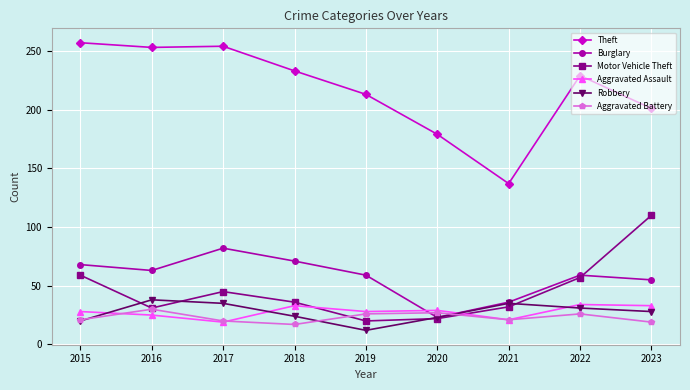

What is the maximum value for Aggravated Battery?

30